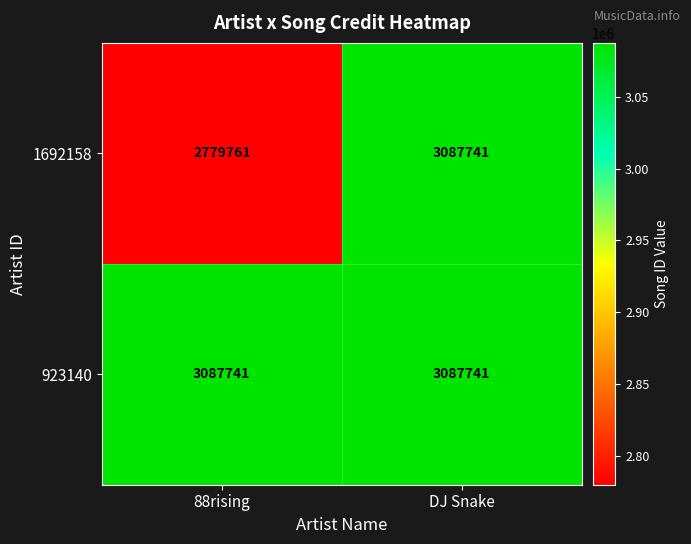

Is it true that 1692158 equals 2779761 at 88rising?

True